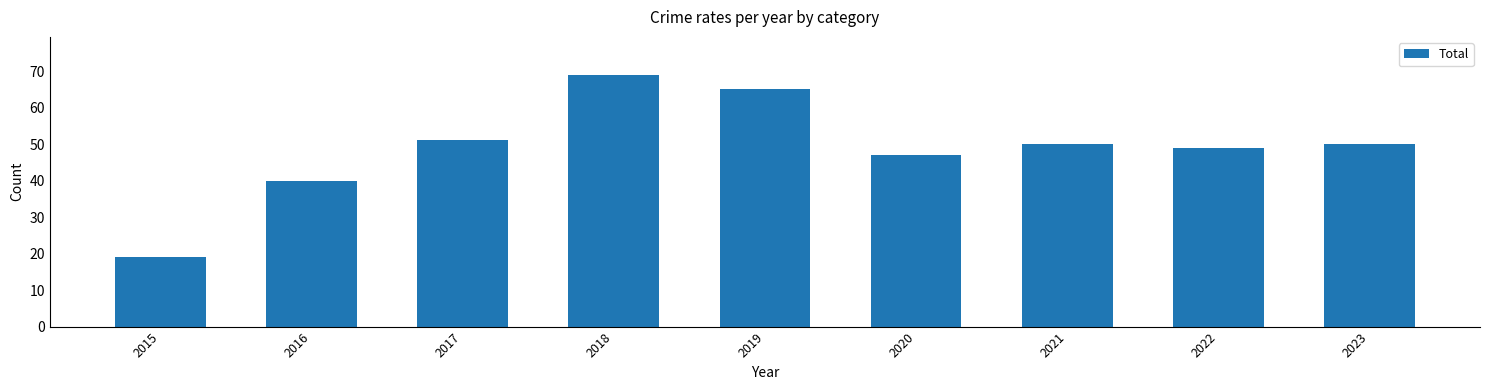

What is the average value?

49